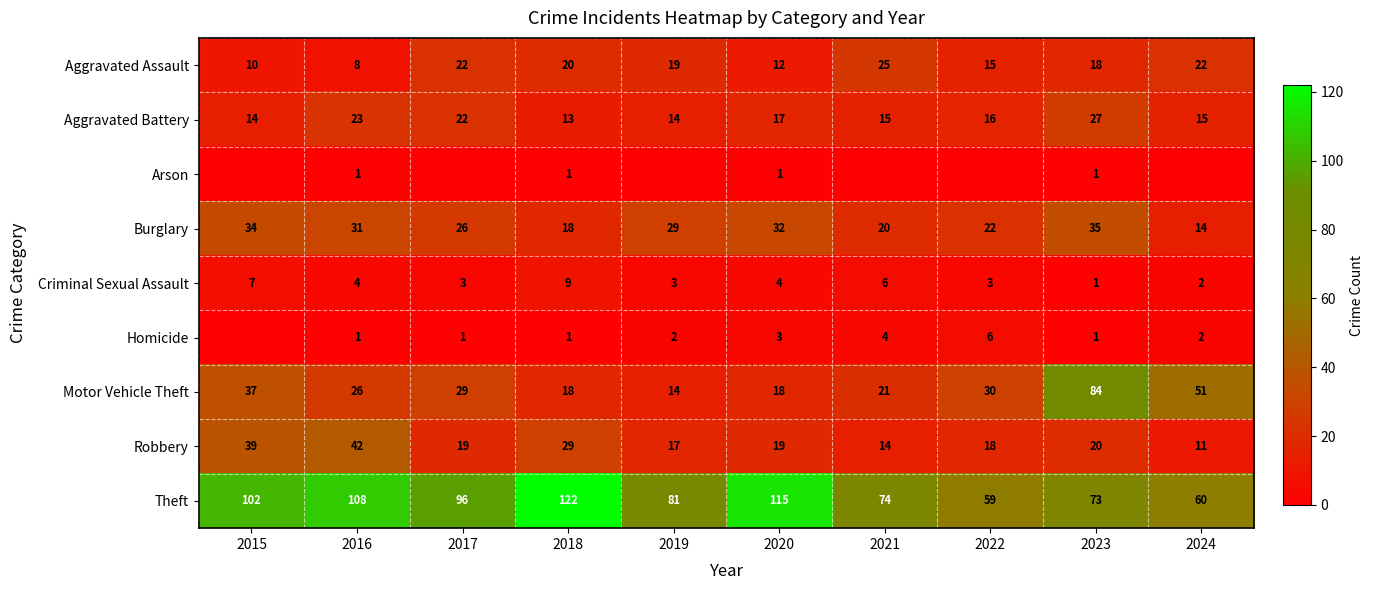

What is the total value across all series at 2020?

221